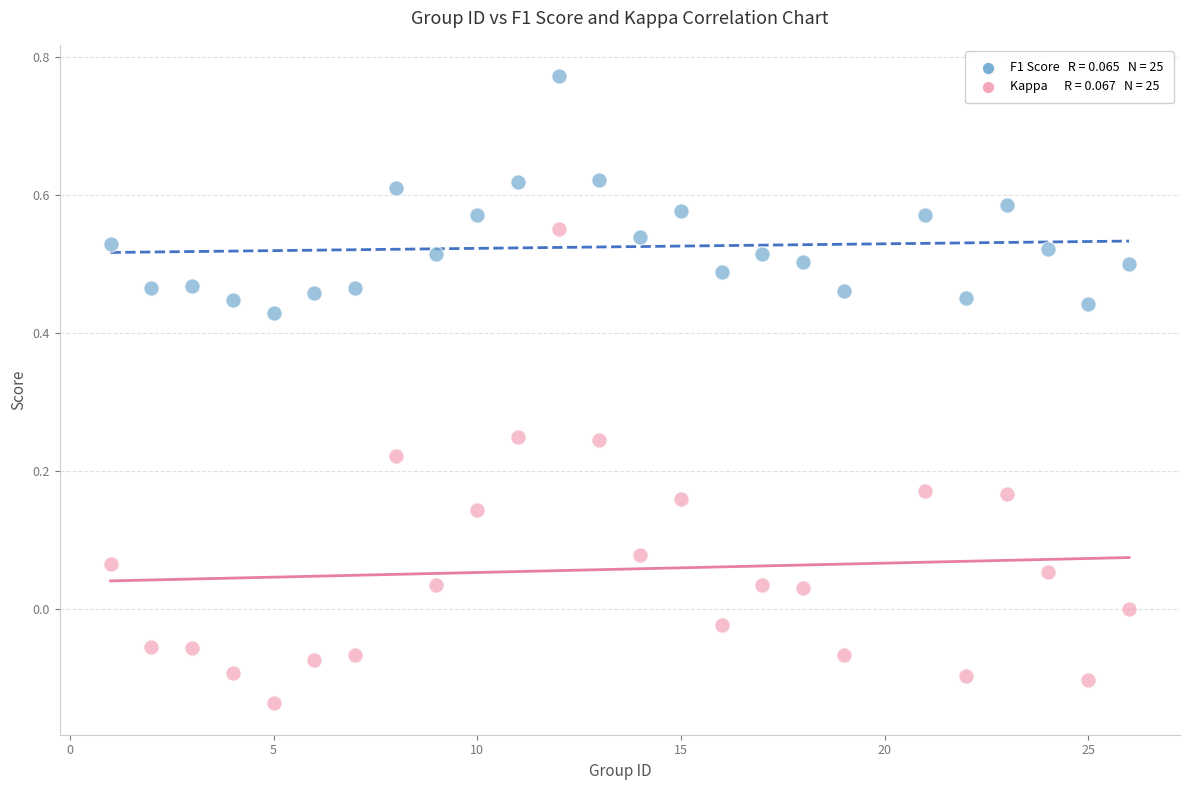

Across all data points, what is the range of Y values (max minus min)?

0.9